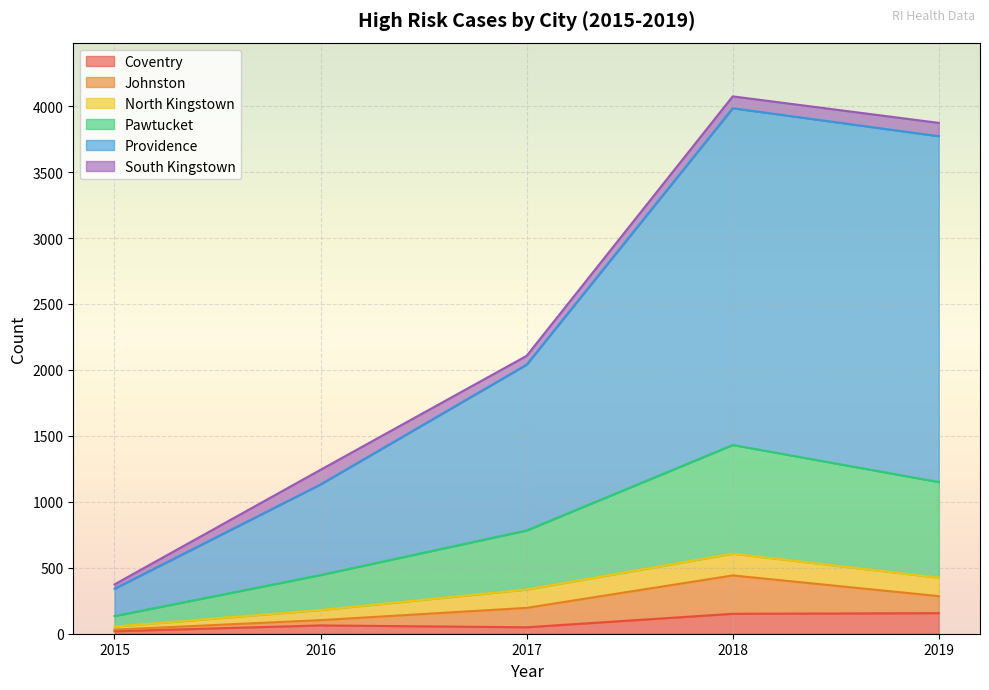

The value of Coventry at 2019 is 156. True or false?

True